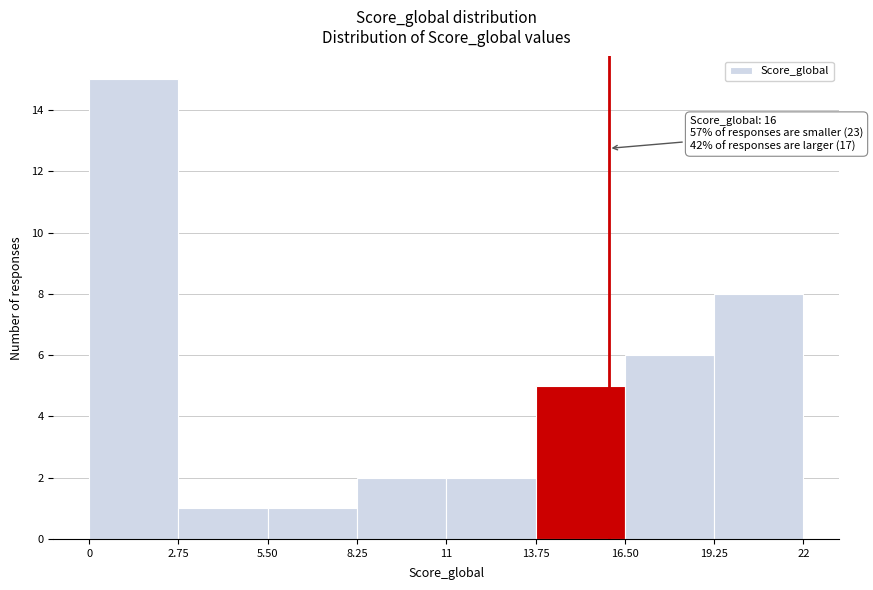

Over which range of the x-axis is the bar tallest?

0 to 2.75